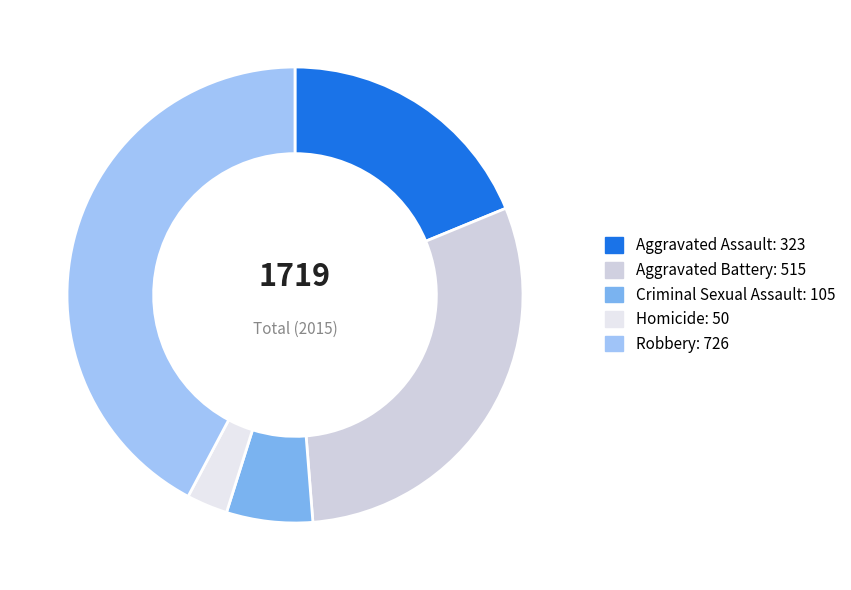

To the nearest percent, what is the average slice percentage?

20%